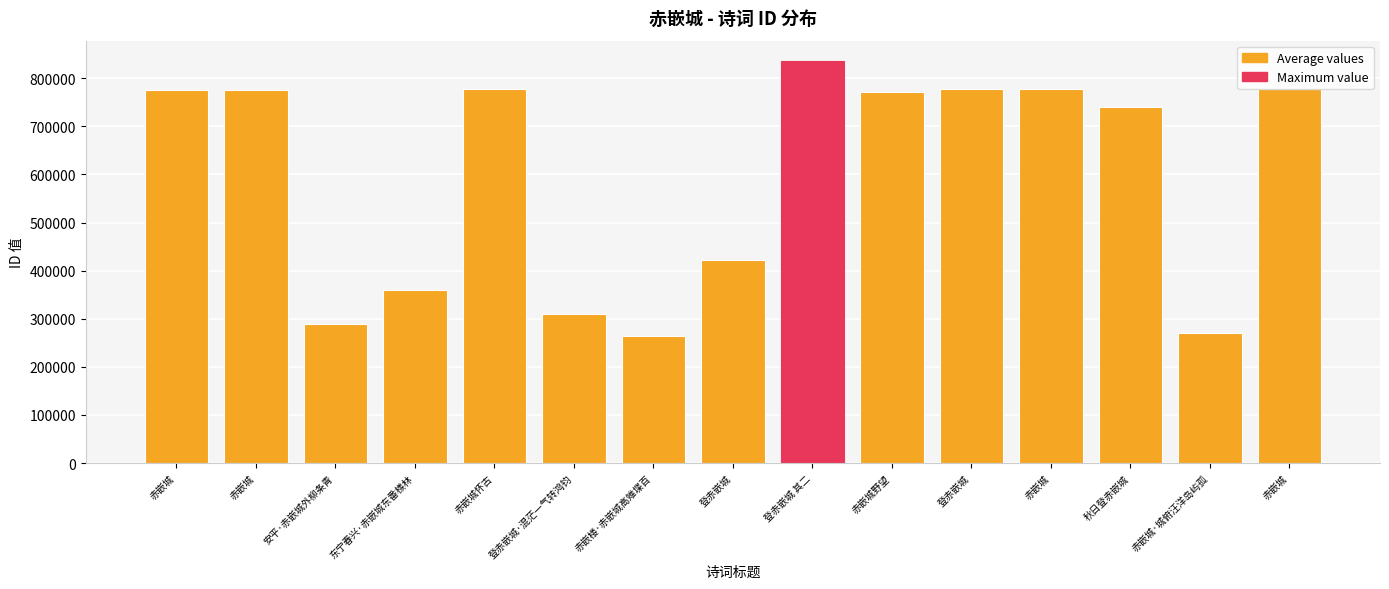

What is the difference between the second highest and second lowest values?

507638